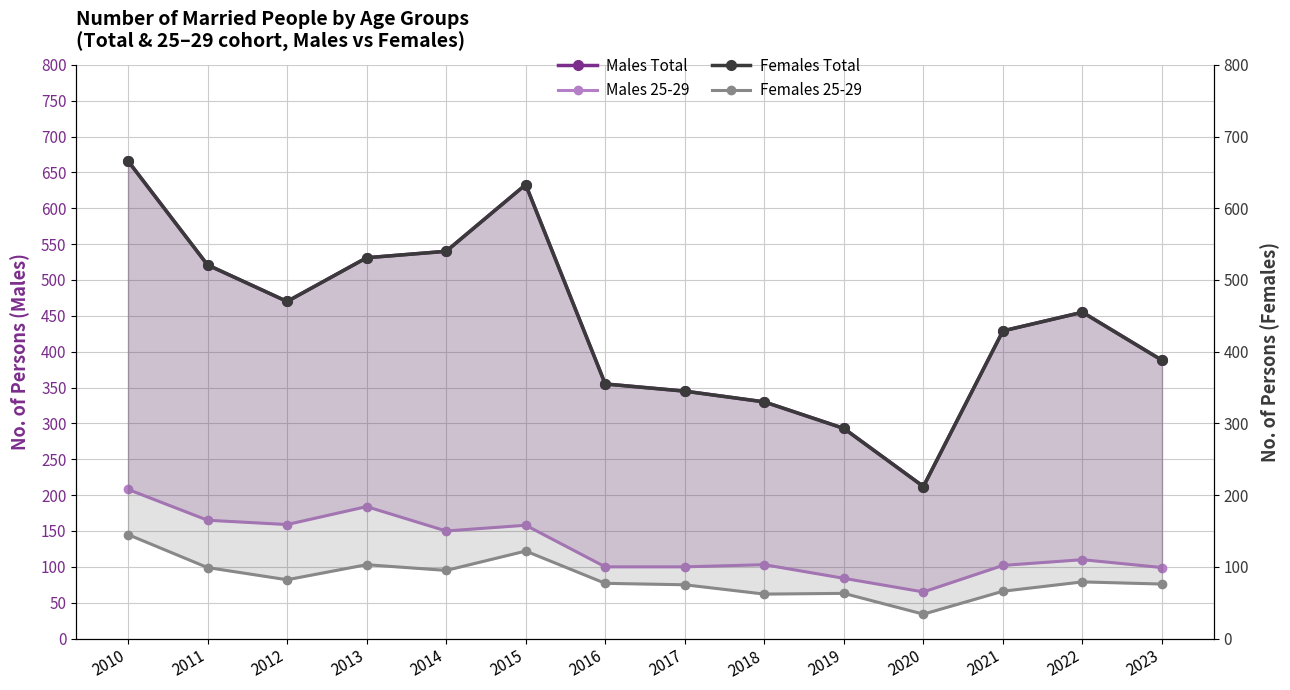

At which category is the sum across all series the highest?

2010